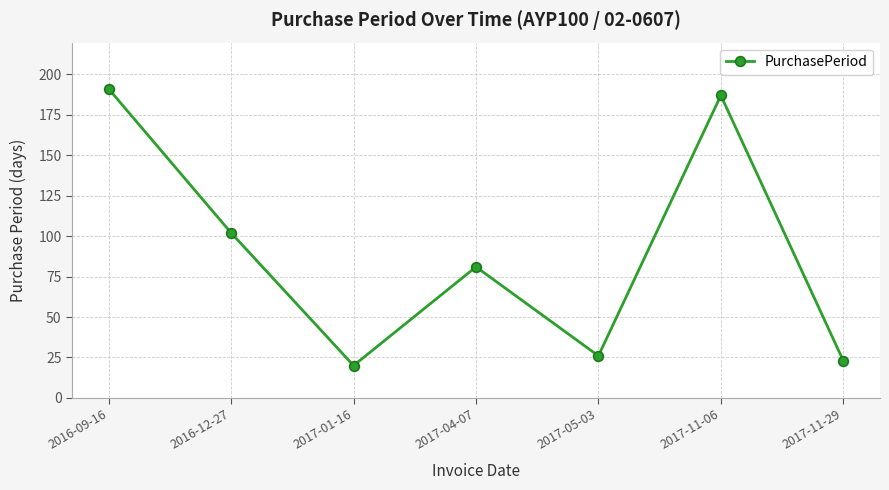

What is the greatest value displayed?

191